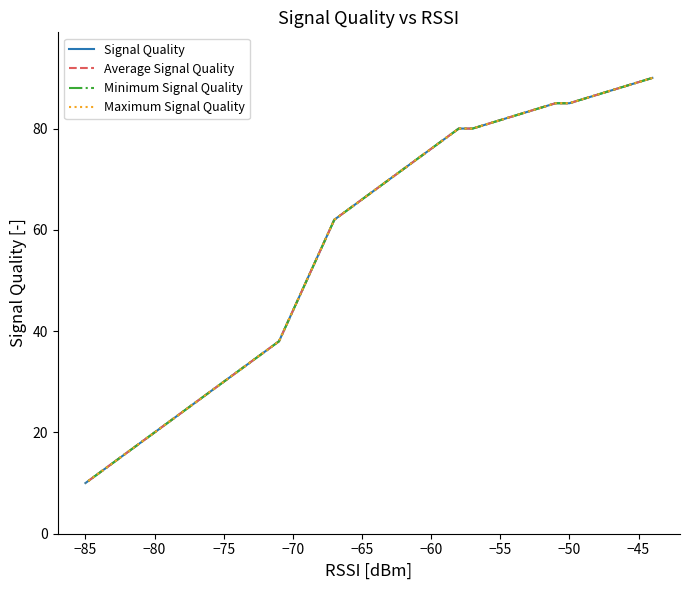

True or false: Minimum Signal Quality has more than 1 points higher than both neighbors.

False